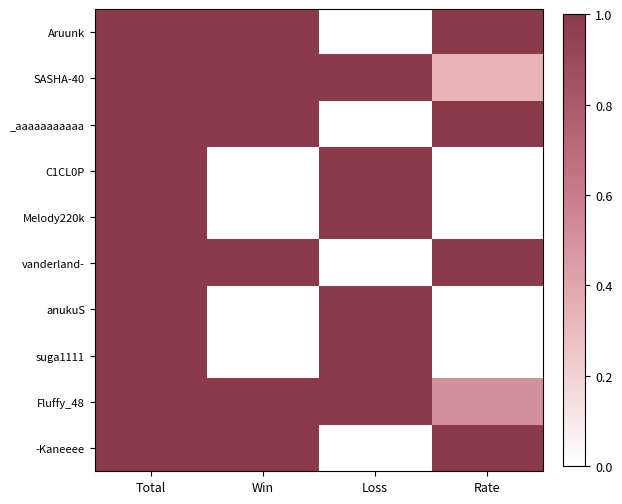

At how many categories does at least one series exceed 0?

4